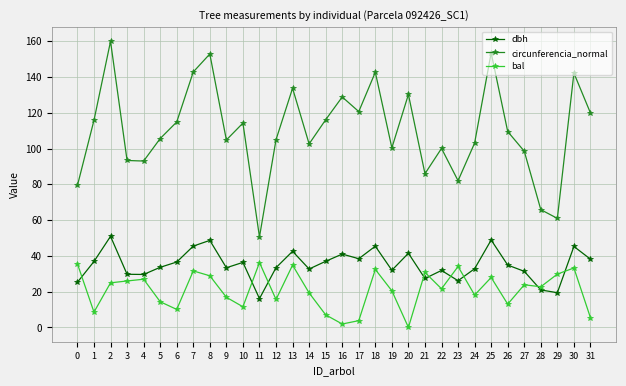

What are all the series names shown in the legend?

dbh, circunferencia_normal, bal